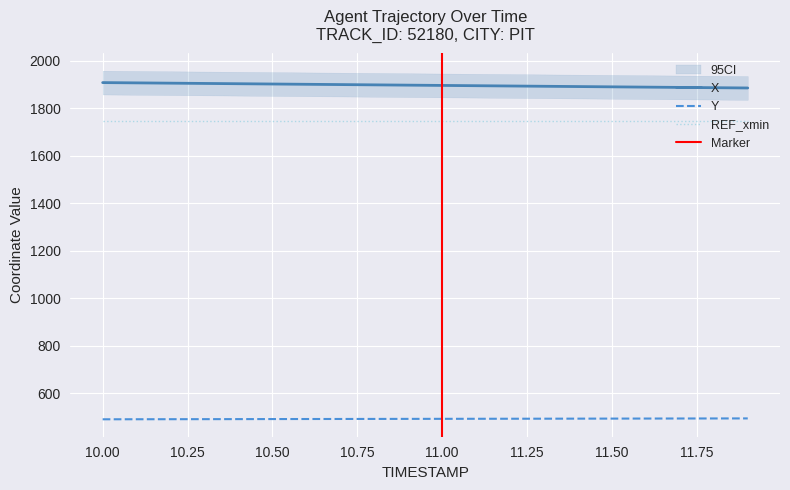

Which label corresponds to the largest value in the chart?

10.0